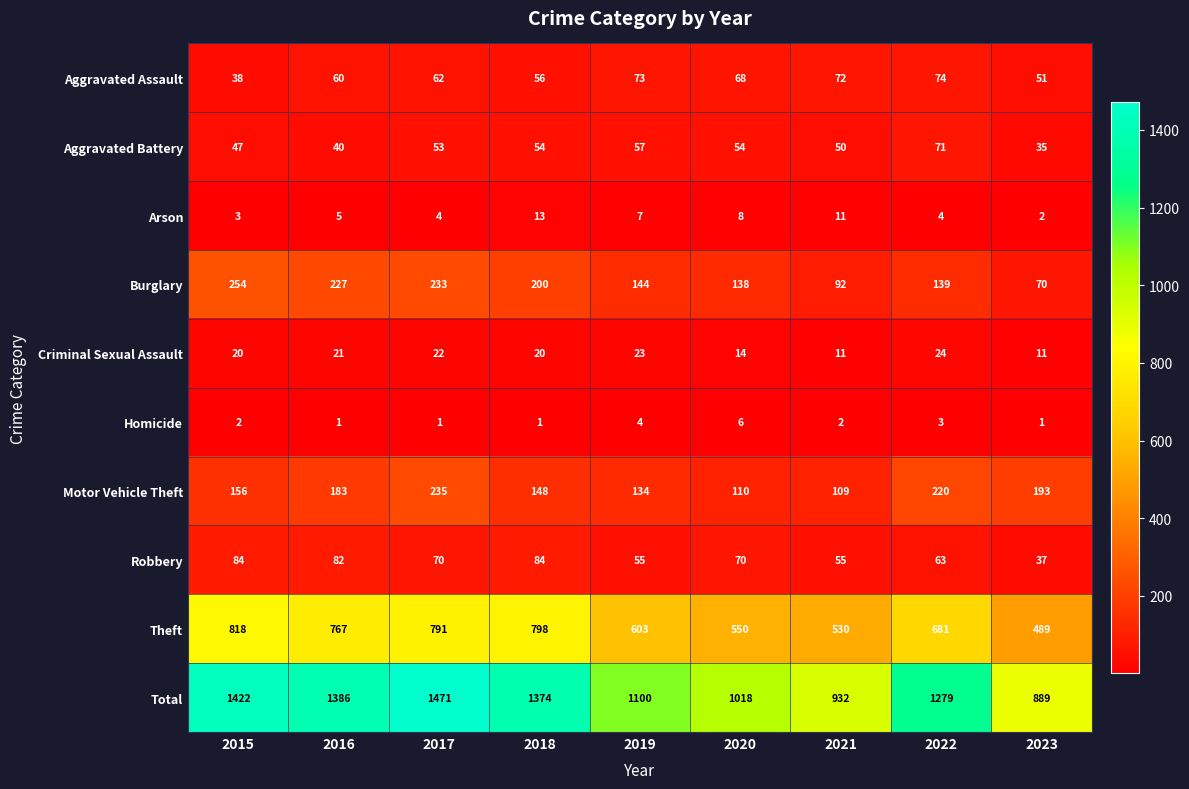

The Robbery series shows 82 at 2016. True or false?

True